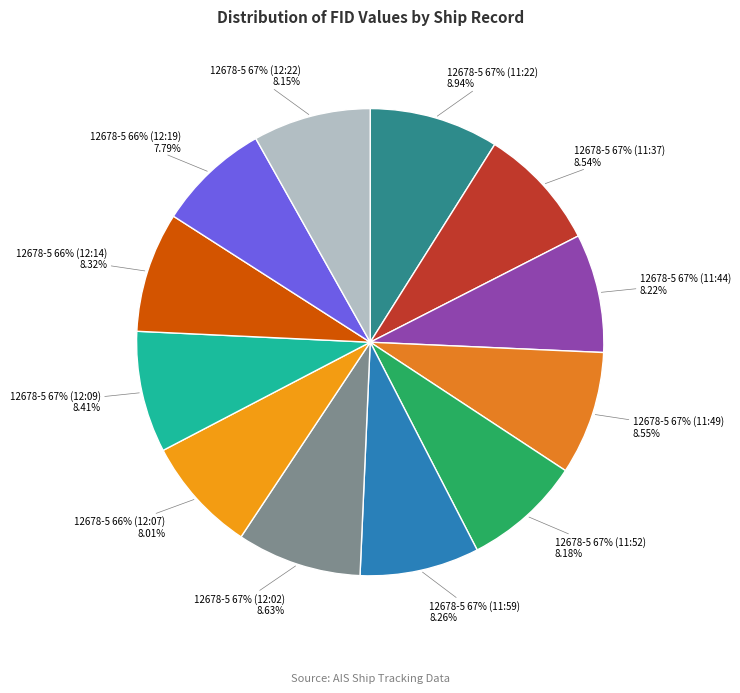

The 12678-5 67% (12:02) slice represents 14% of the pie. True or false?

False